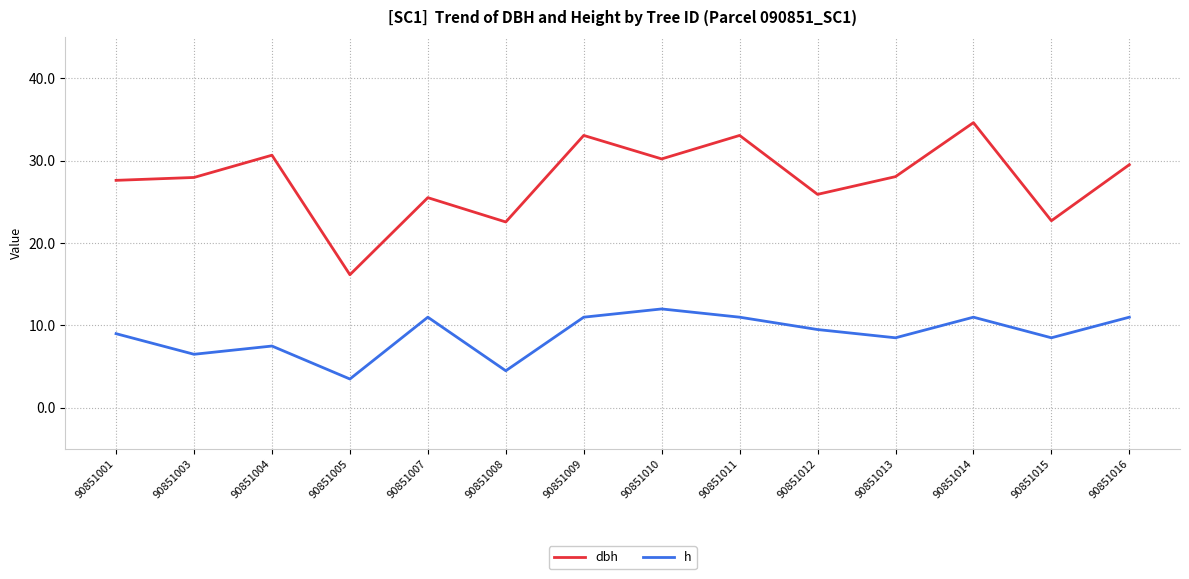

Is this an area chart (filled region under the line)?

No